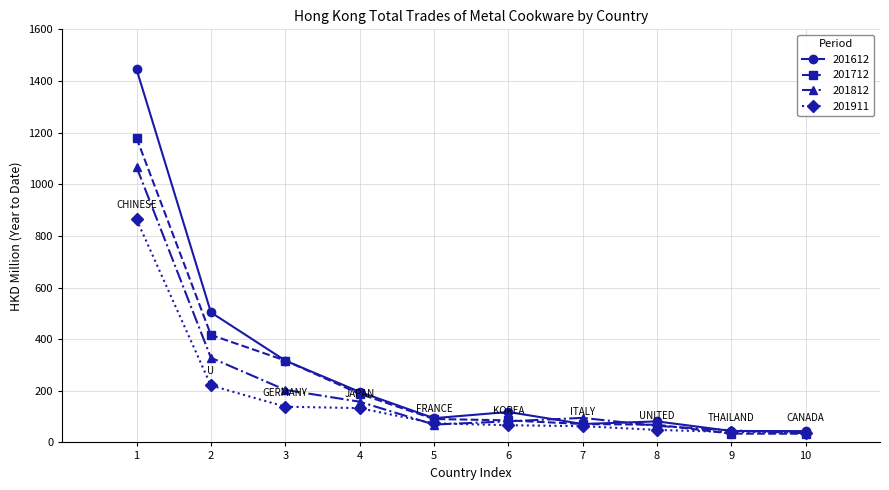

The value of 201812 at 10 is 35.5. True or false?

True